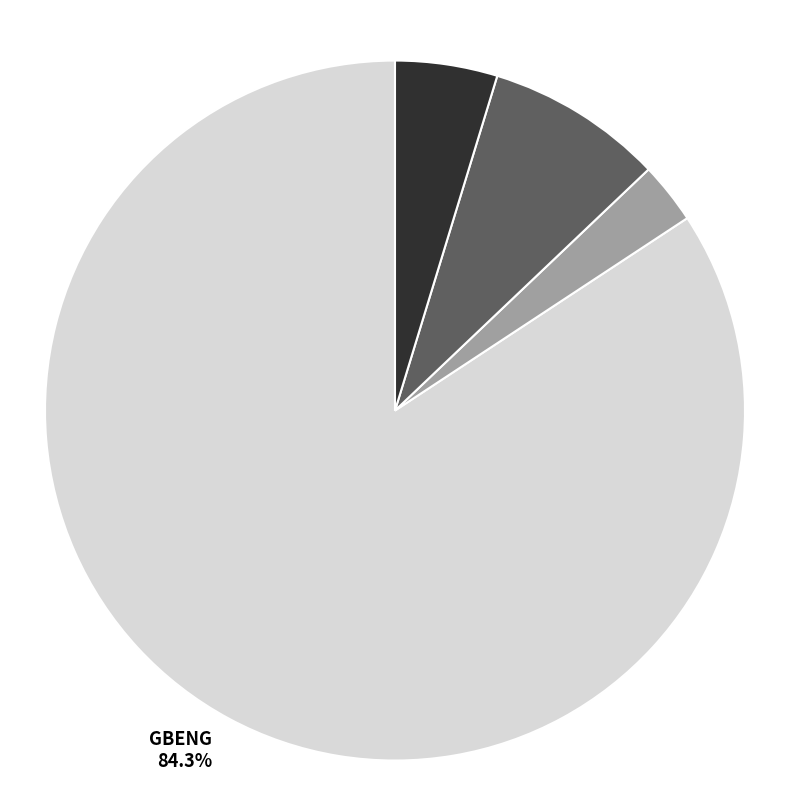

Which category has the biggest portion of the pie?

GBENG